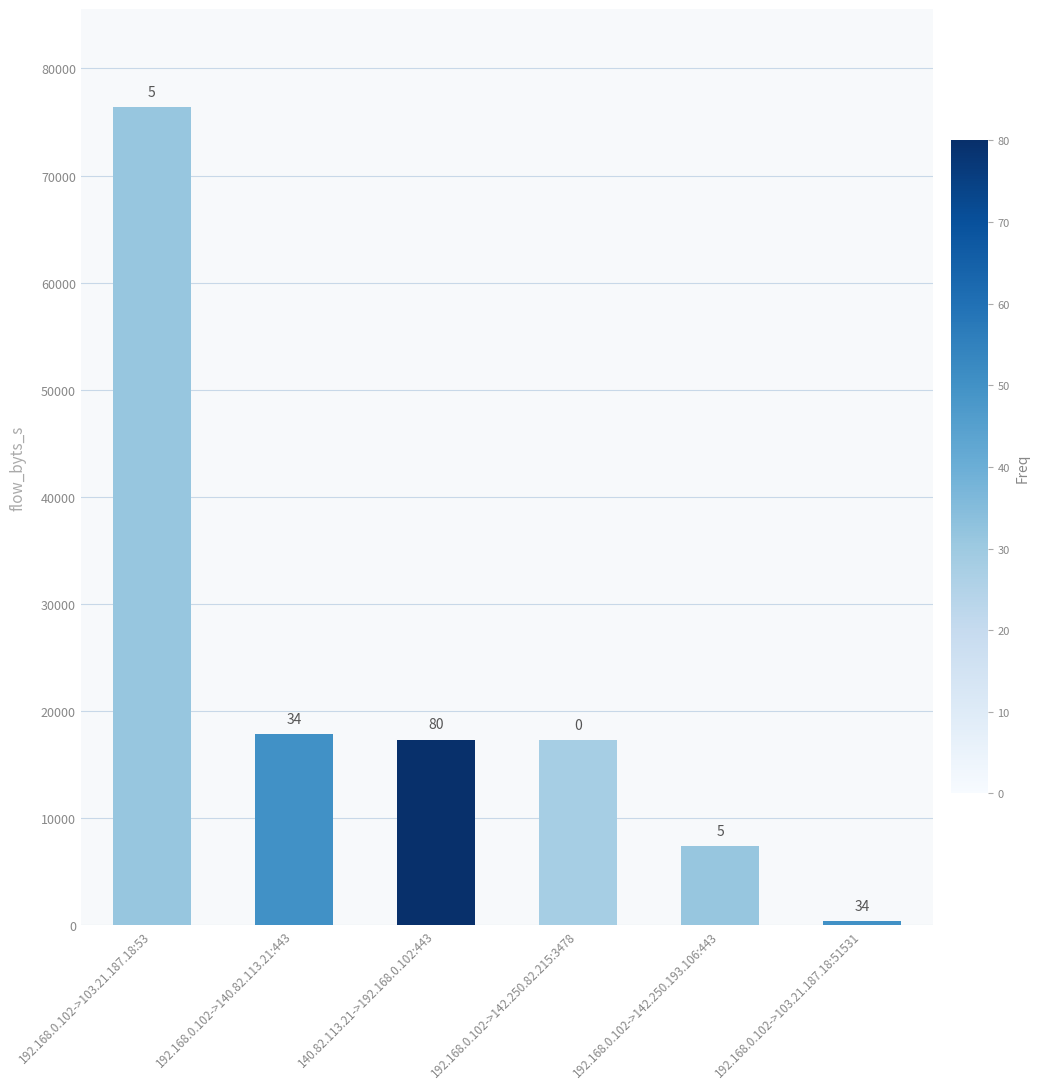

Does the chart contain stacked bars?

No